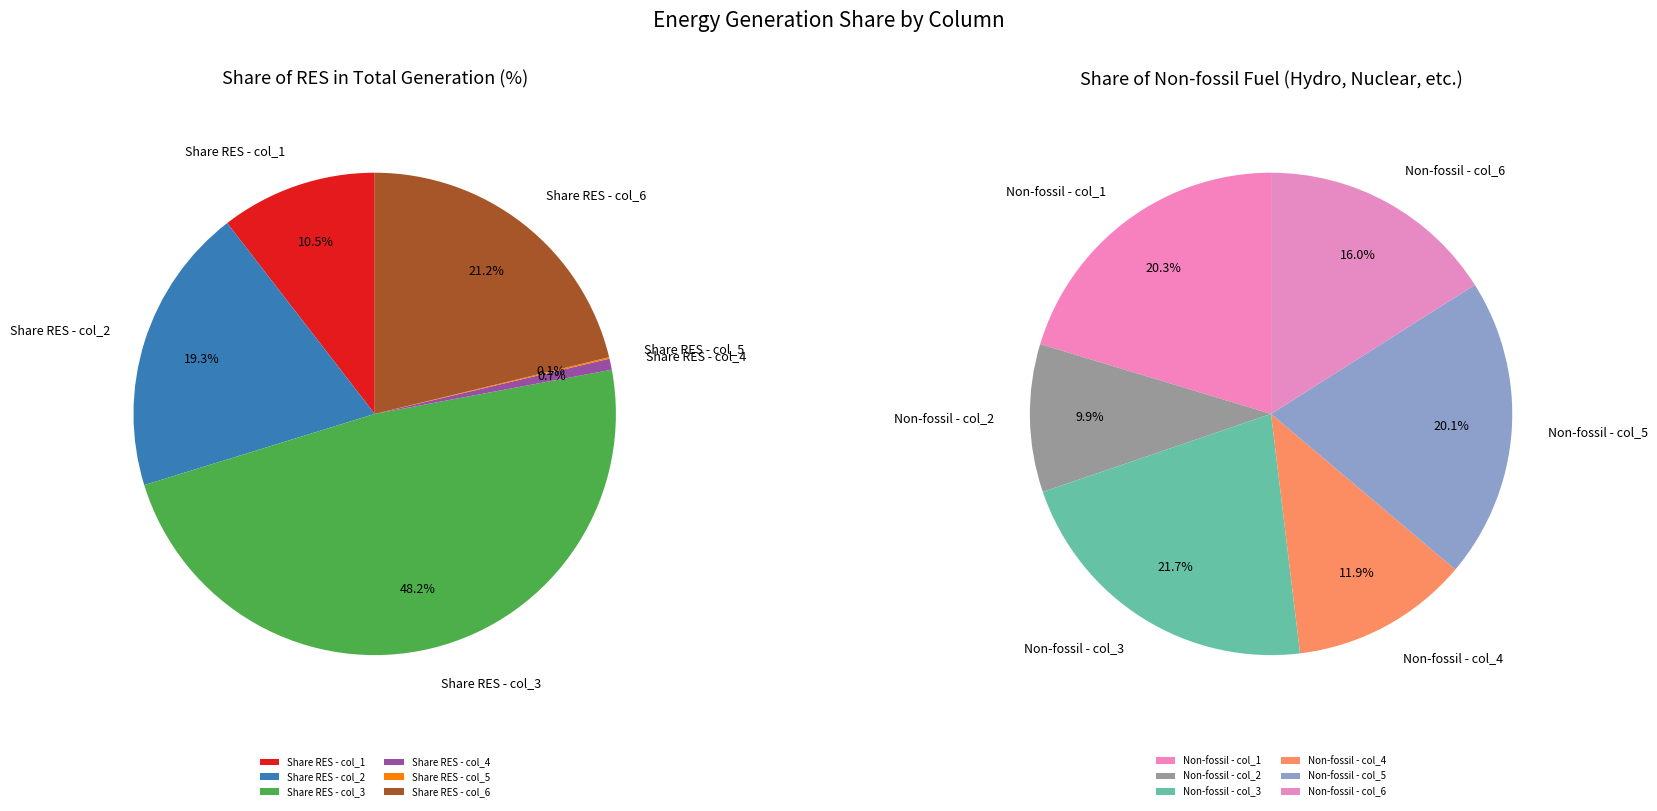

The RES col_3 slice represents 4% of the pie. True or false?

False